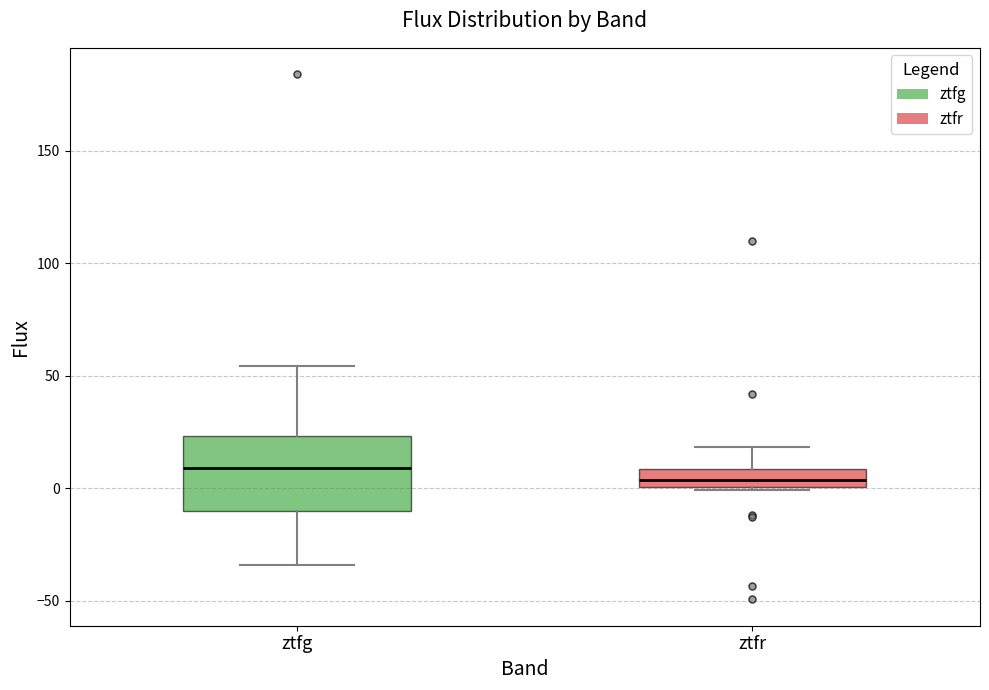

Where is the upper edge of the box for ztfg on the y-axis? The values are not printed on the chart, so give them approximately, as read against the axis.

25